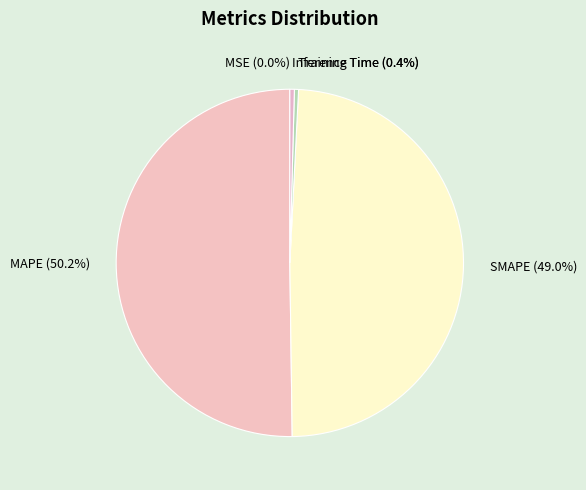

True or false: SMAPE accounts for 61% of the total.

False